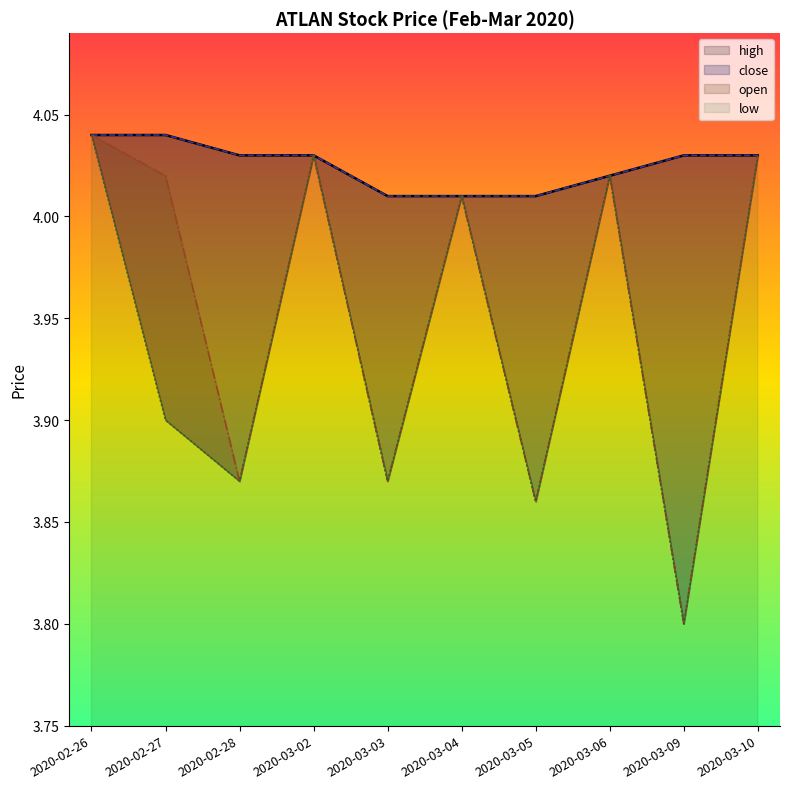

Is it true that close equals 2.6 at 2020-03-03?

False